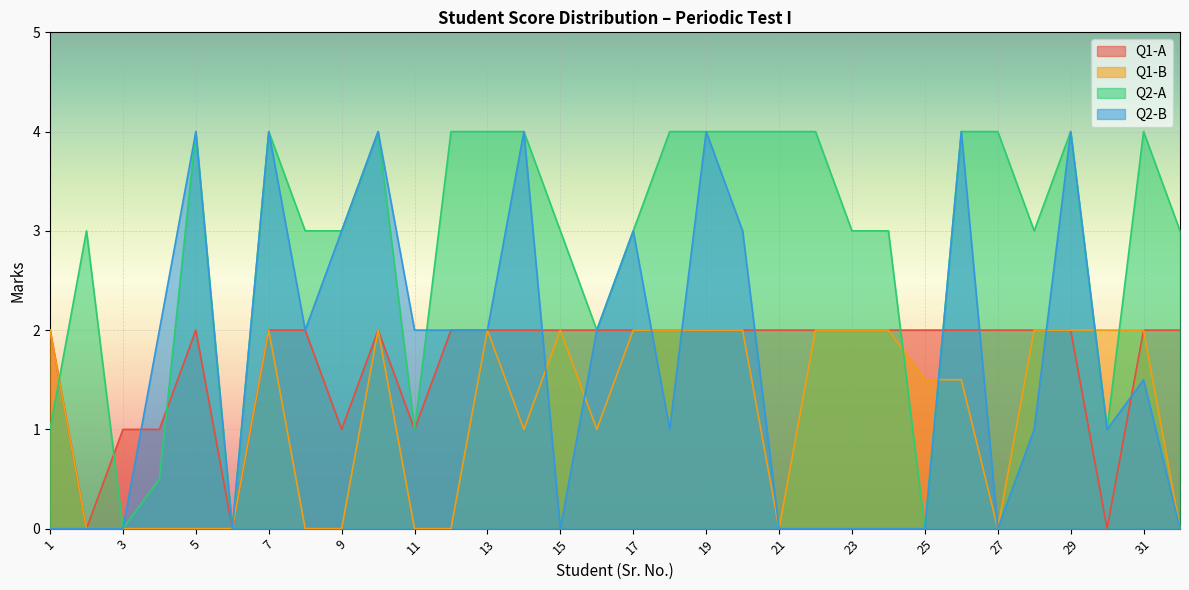

The Q2-B series shows 0.0 at 22. True or false?

True